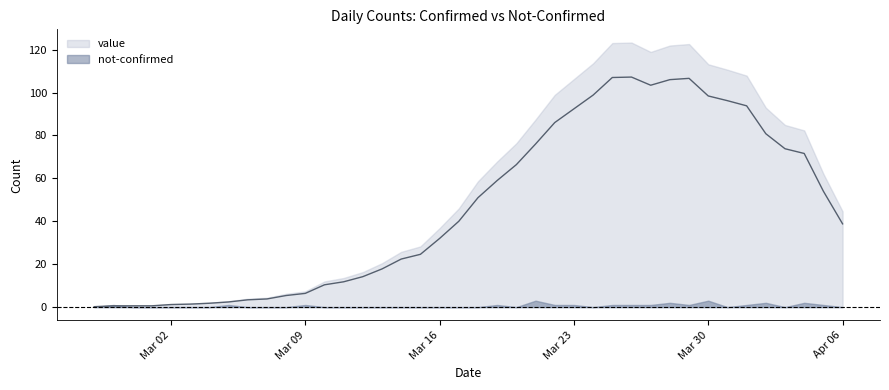

What is the difference between the maximum and second lowest values in the not-confirmed series?

3